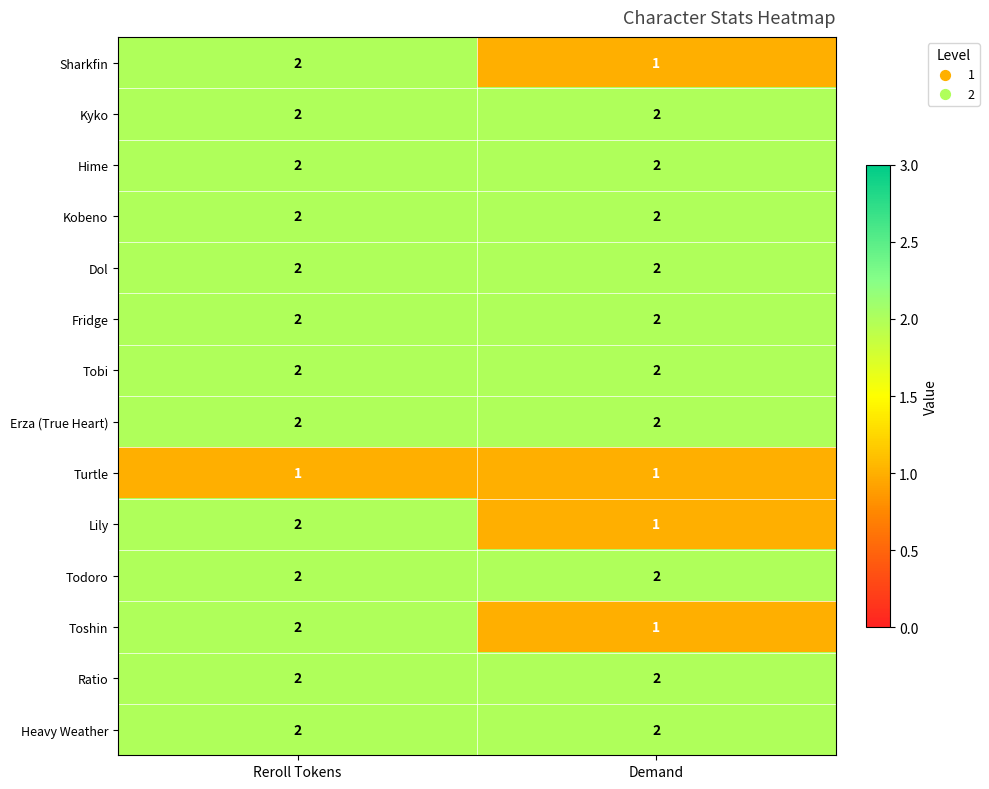

At how many categories does at least one series exceed 1?

2